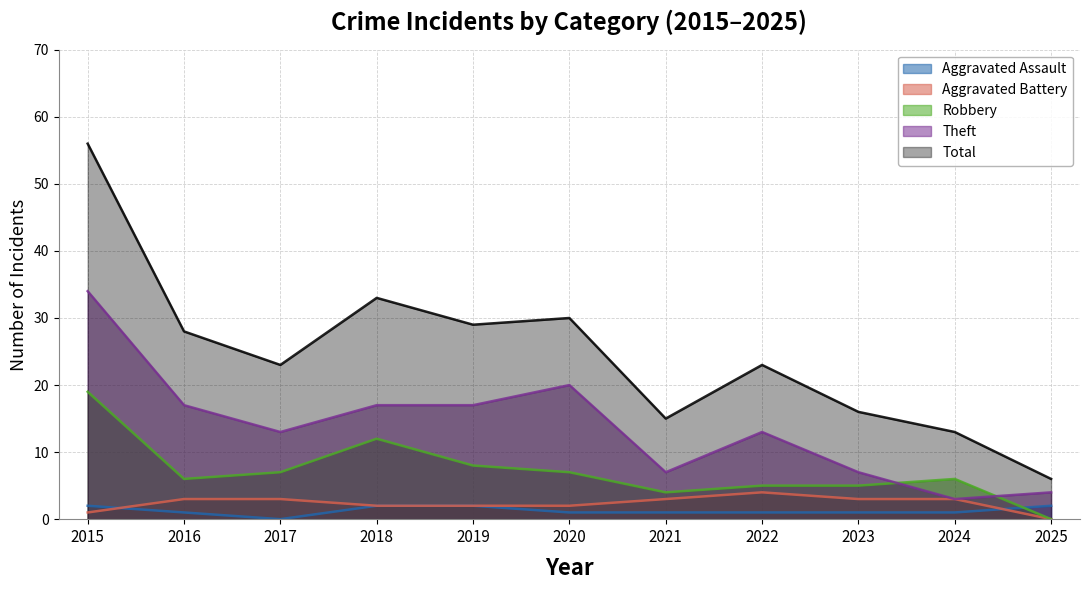

At which category is the sum across all series the highest?

2015